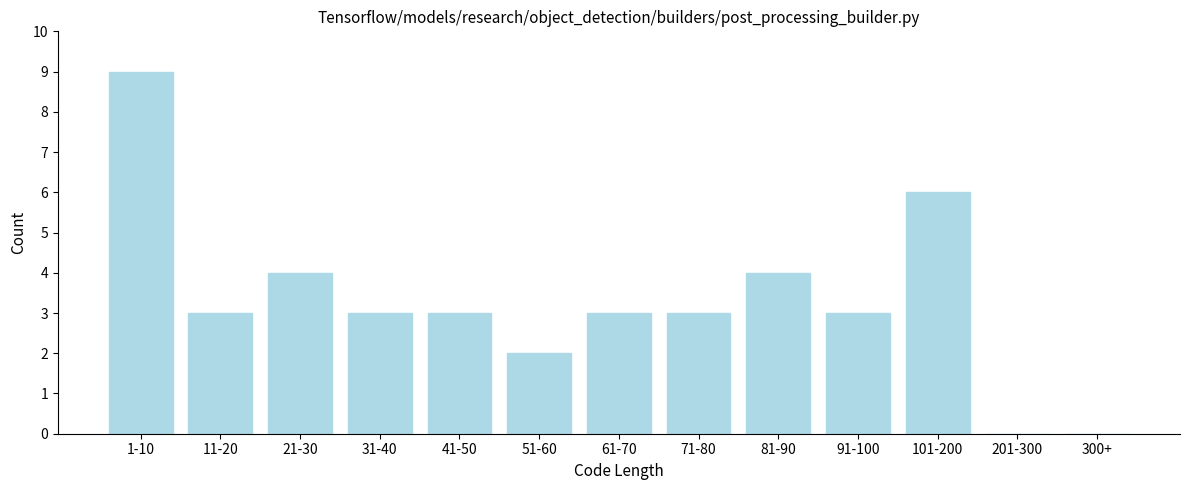

Reading left to right, list all the values displayed in this chart.

1-10=9	11-20=3	21-30=4	31-40=3	41-50=3	51-60=2	61-70=3	71-80=3	81-90=4	91-100=3	101-200=6	201-300=0	300+=0